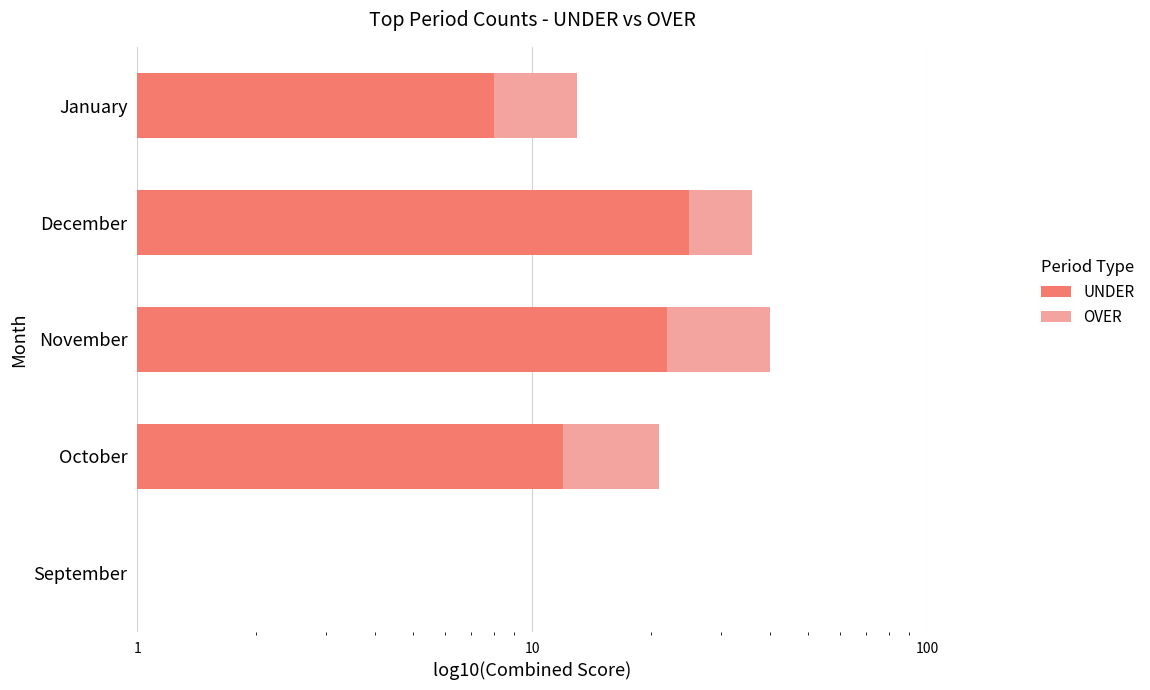

What is the highest value of the OVER series?

18